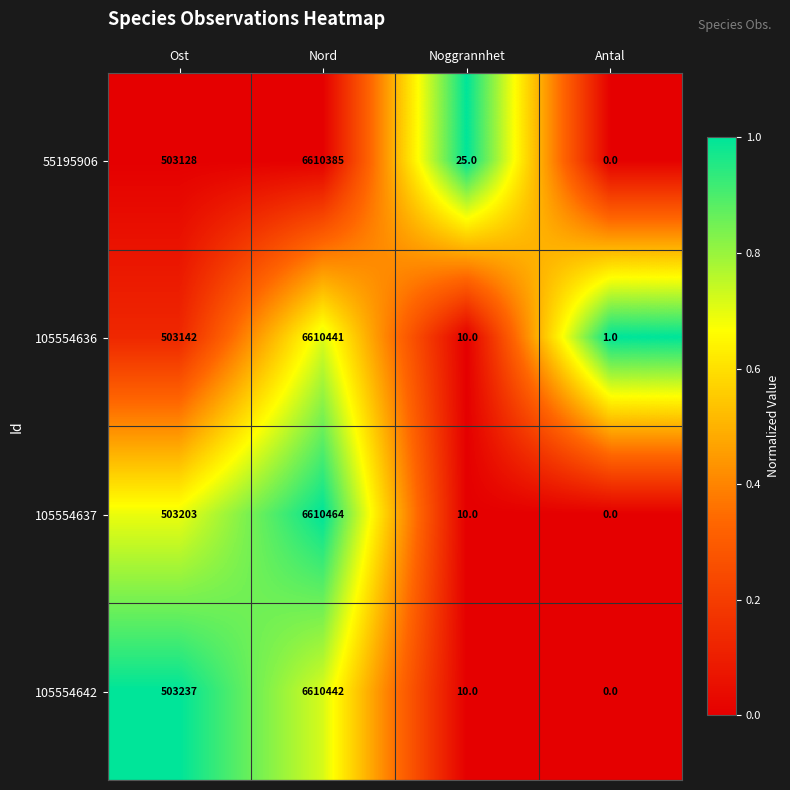

At which label is 105554636 closest to 3305221?

Ost